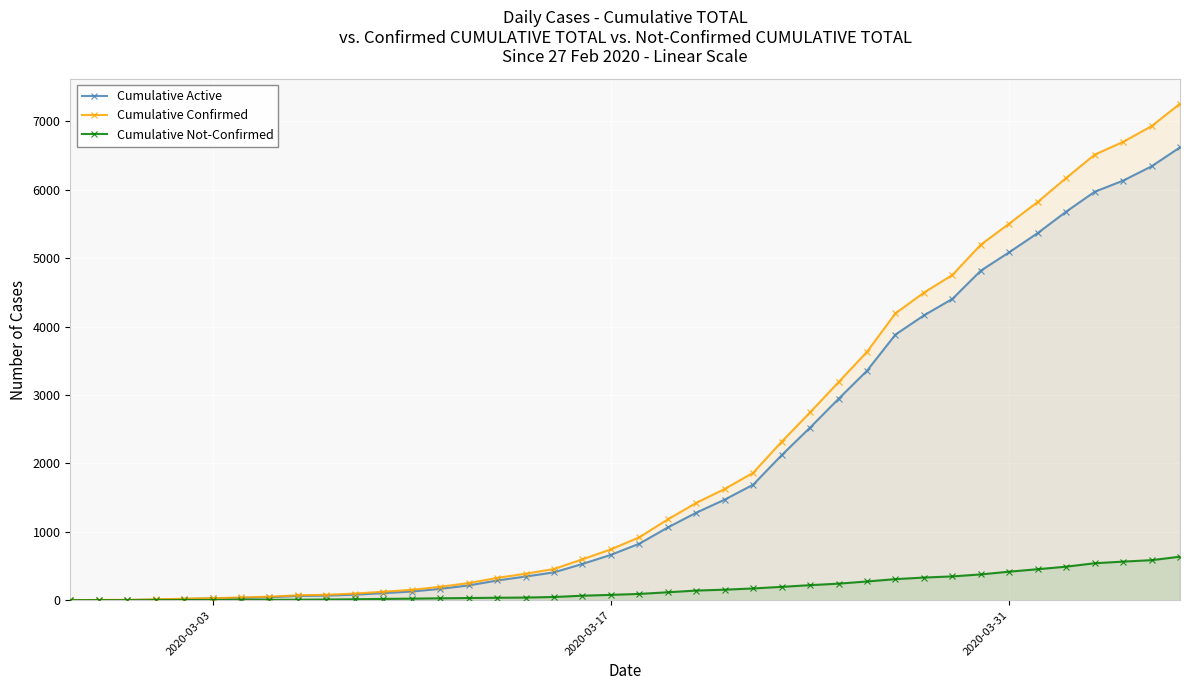

Rank the series at 2020-03-31 from lowest to highest value.

Cumulative Not-Confirmed, Cumulative Active, Cumulative Confirmed